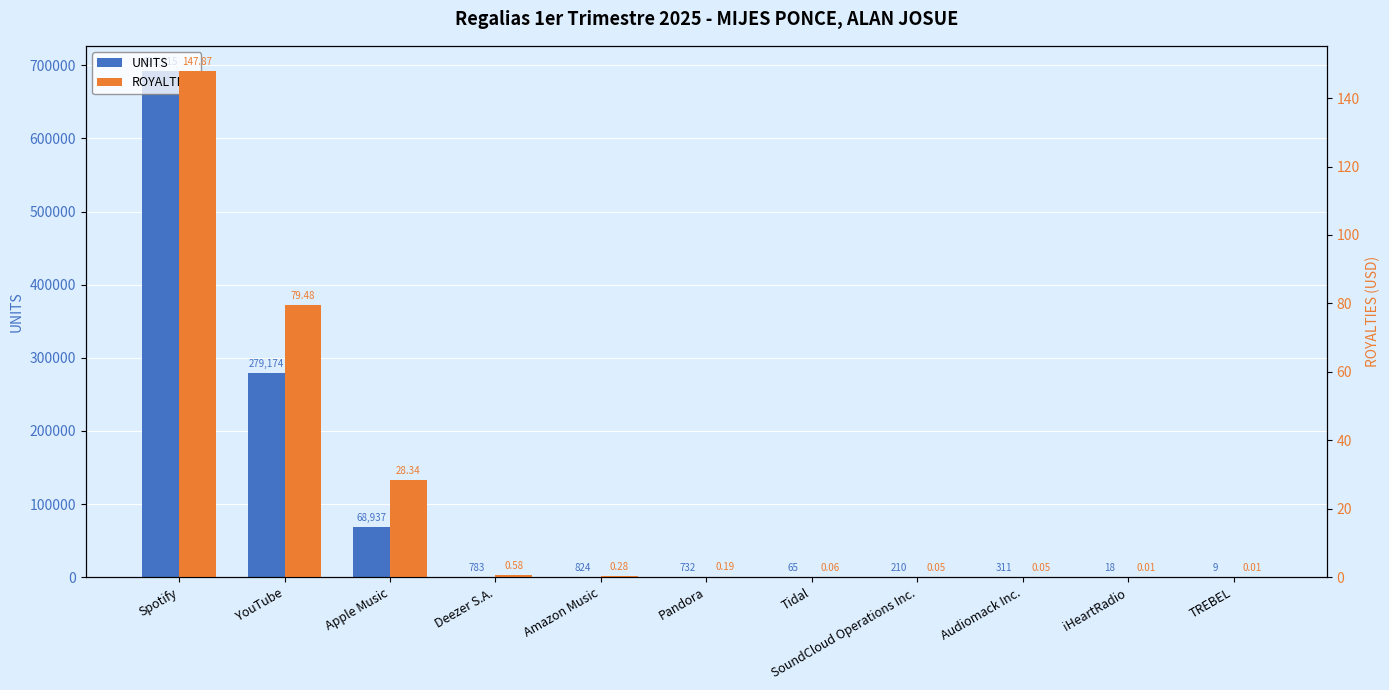

At Deezer S.A., list the series in order from largest to smallest.

UNITS, ROYALTIES